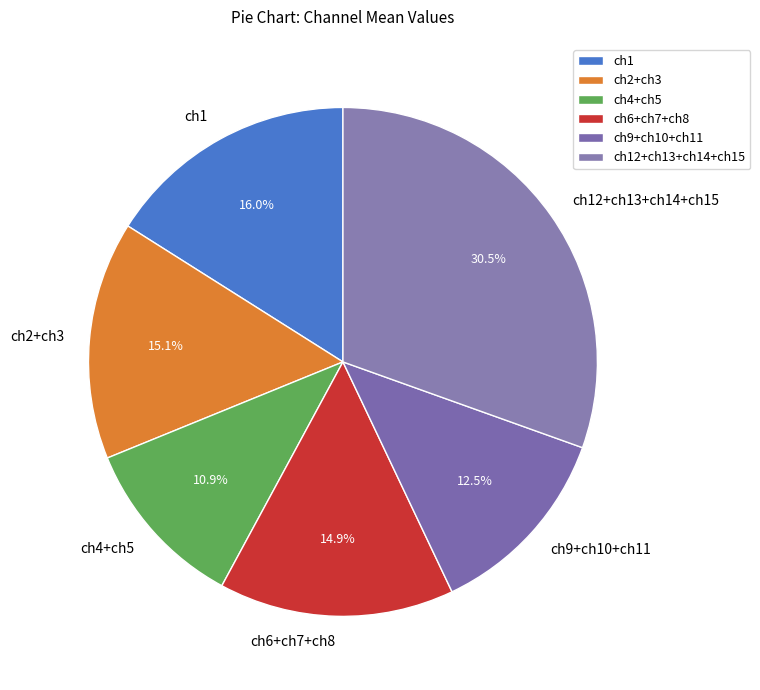

To the nearest percent, what is the difference between the largest and smallest slice percentages?

20%